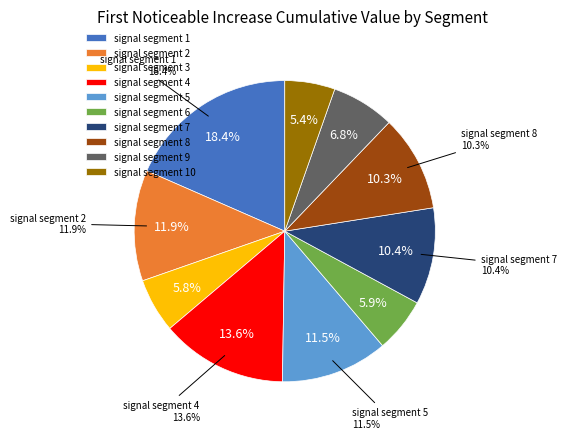

To the nearest percent, what is the difference between the signal segment 7 and signal segment 5 slice percentages?

1%